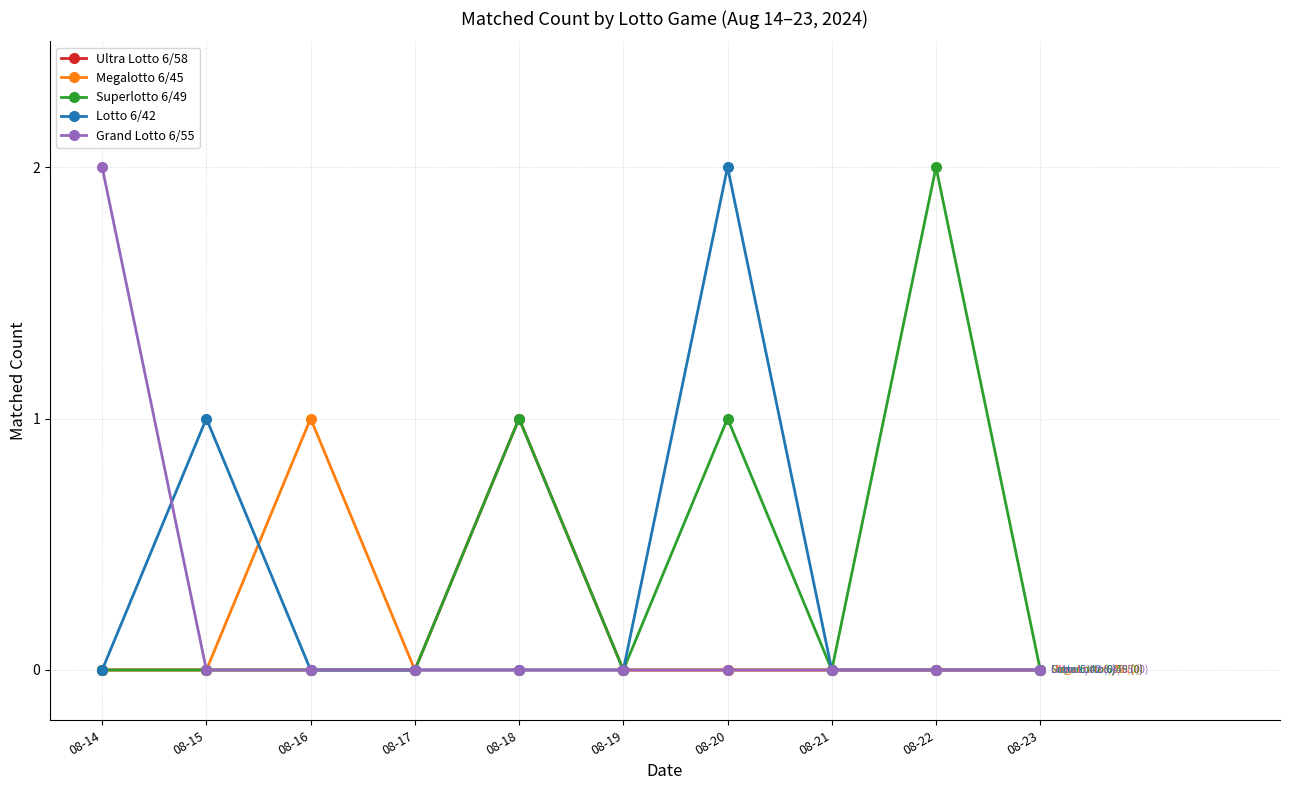

How many lines are shown in the chart?

5